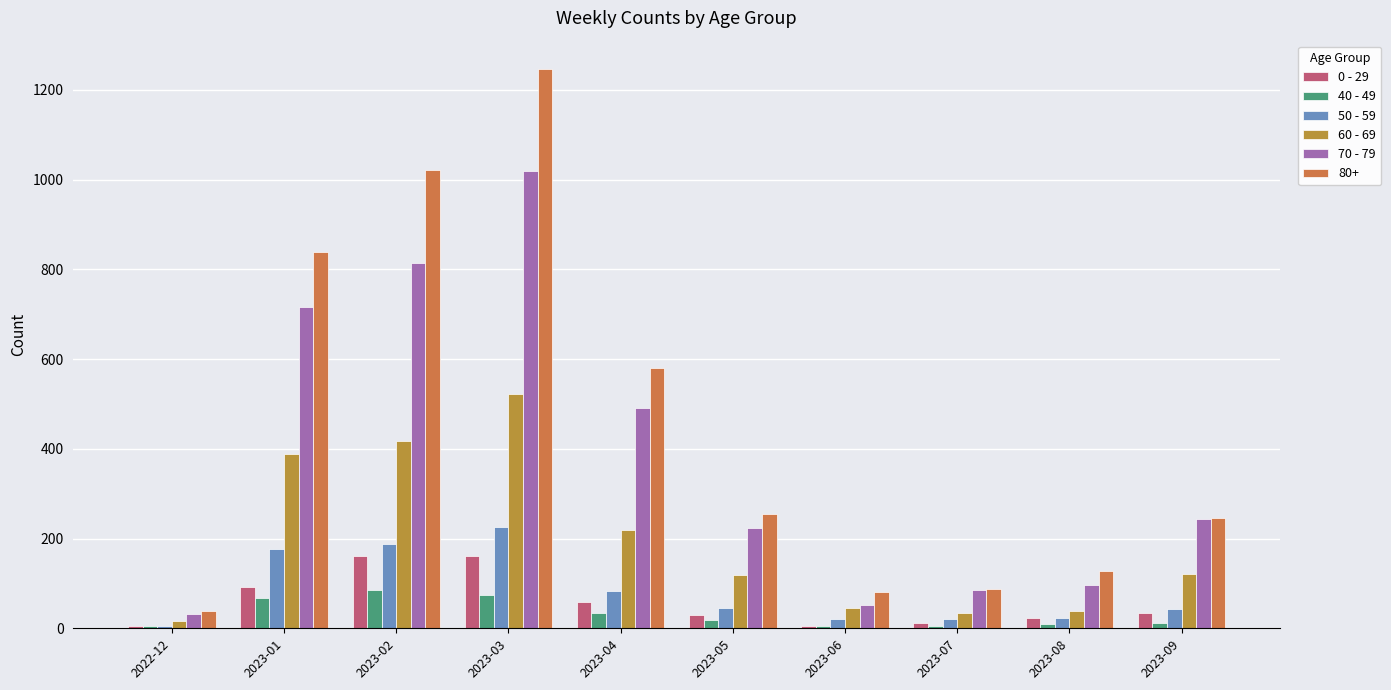

What is the approximate value of 60 - 69 at 2023-04?

218